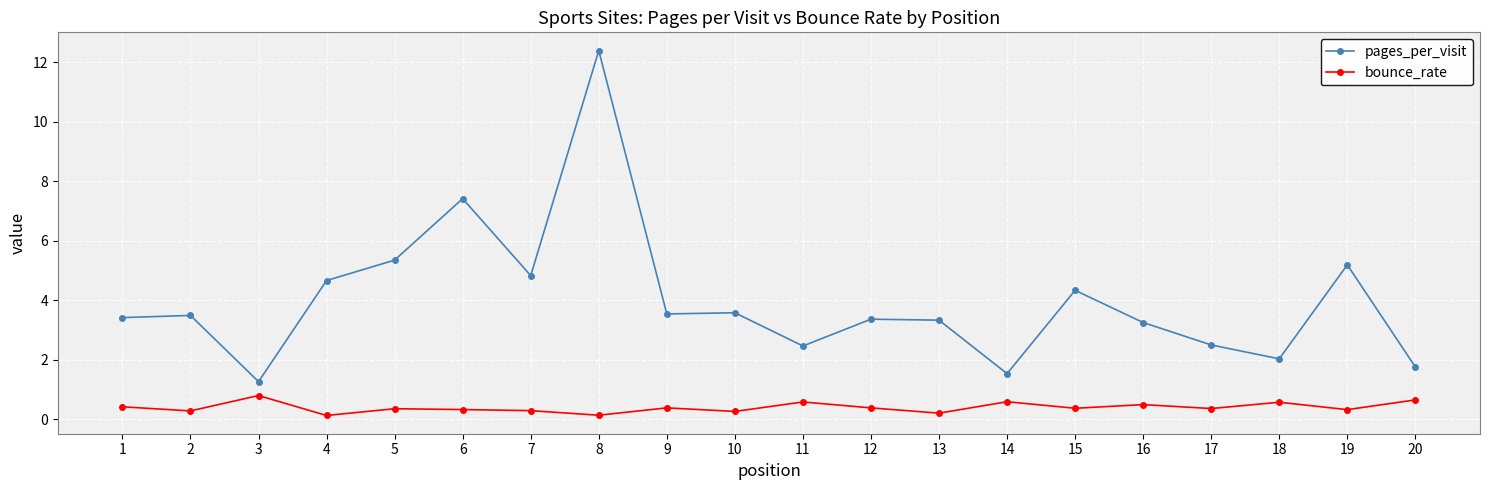

Which series has the largest total across all categories?

pages_per_visit